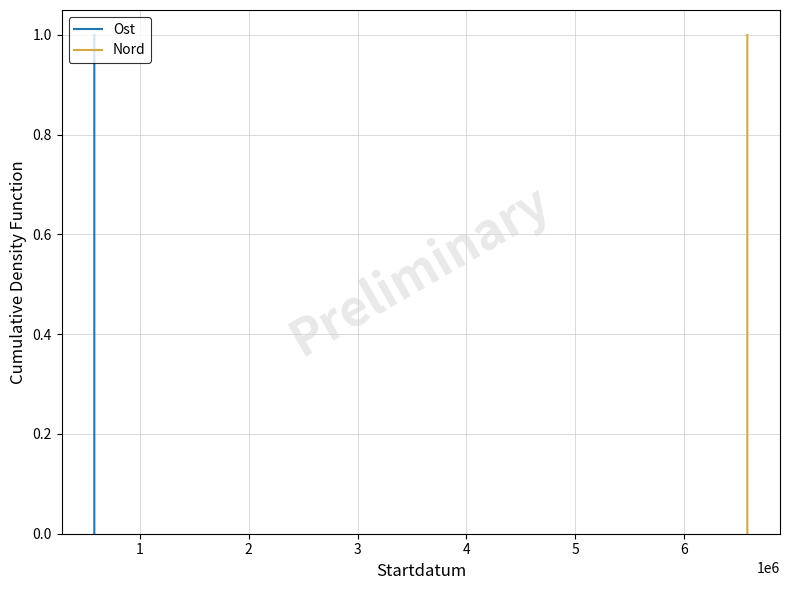

Which series has the largest total across all categories?

Ost